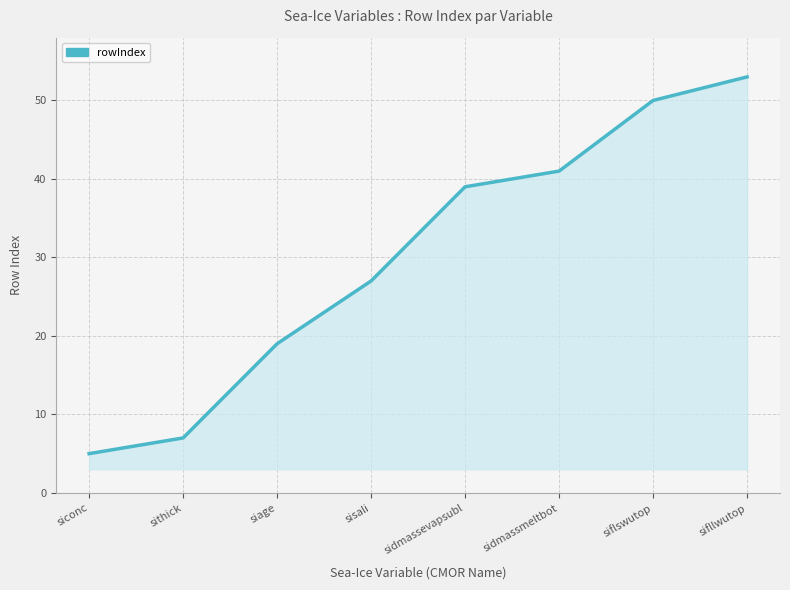

What is the approximate value at sidmassmeltbot, to the nearest 10?

40